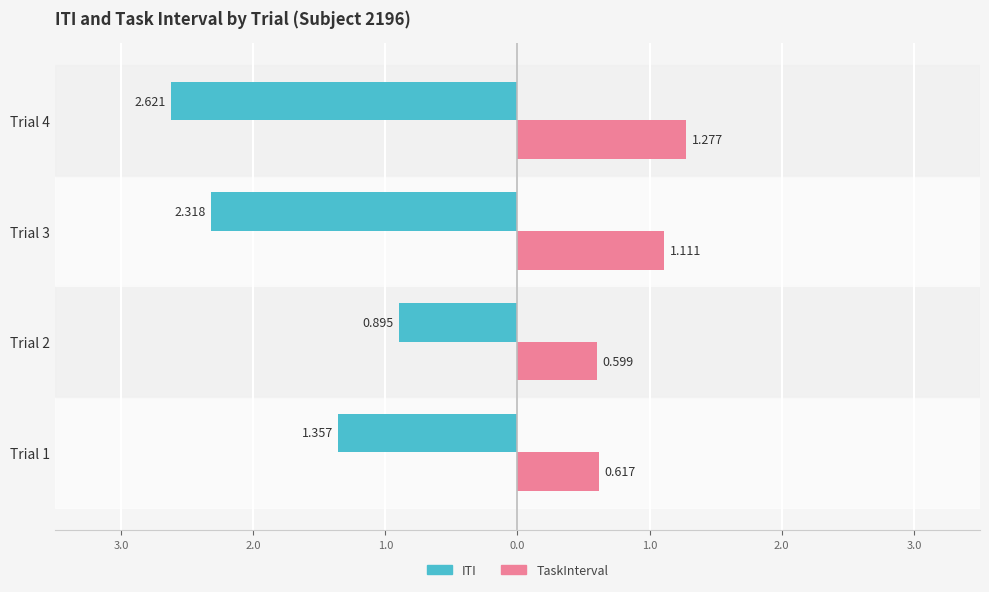

What are all the series names shown in the legend?

ITI, TaskInterval